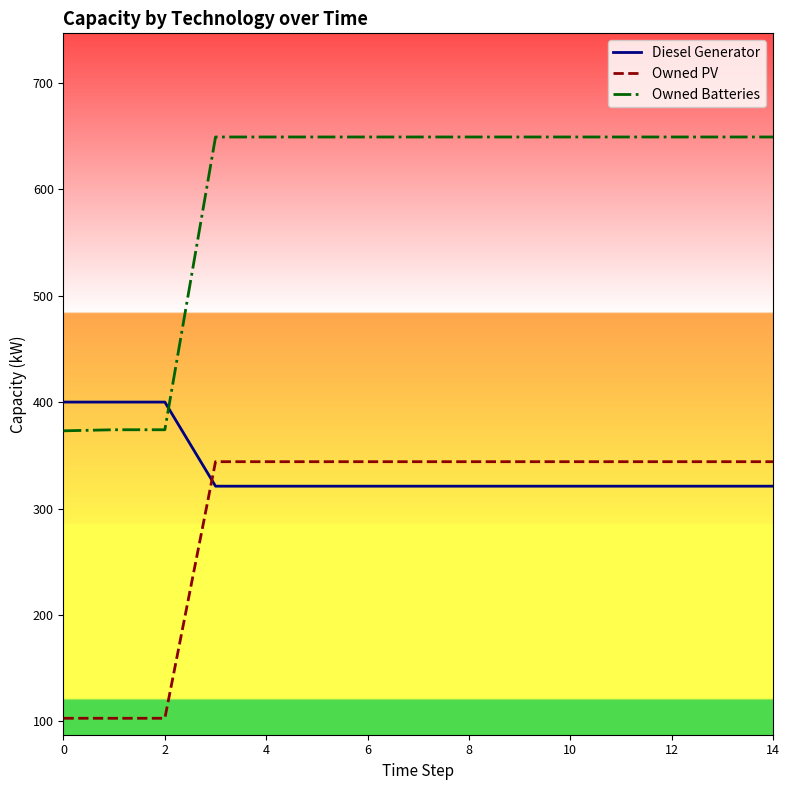

What is the difference between the maximum and minimum values in the Owned Batteries series?

276